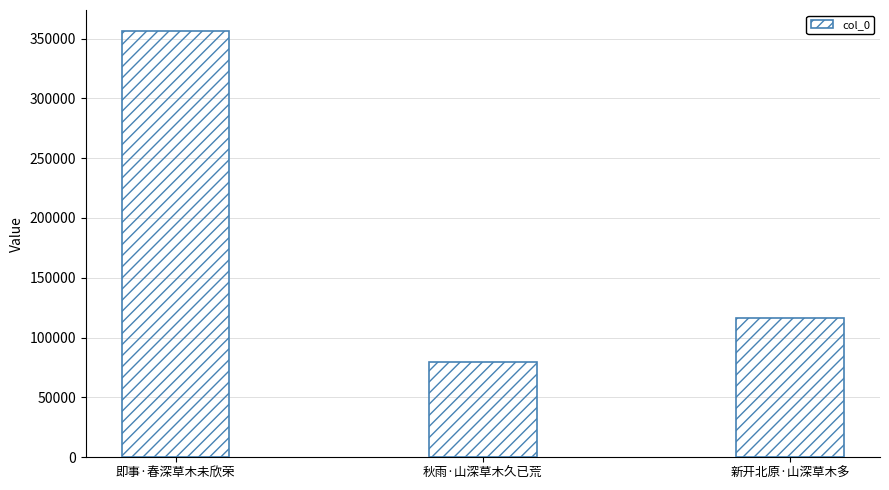

What is the label of the 1st bar from the right?

新开北原·山深草木多